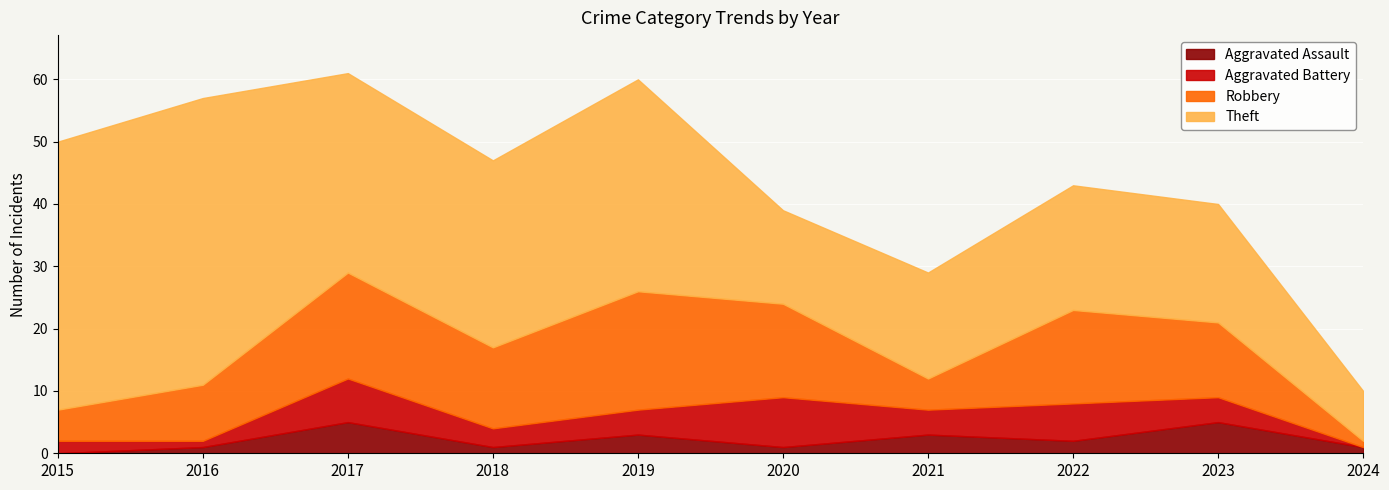

Reading right to left, transcribe all the data shown in this chart.

Aggravated Assault: 1	5	2	3	1	3	1	5	1	0
Aggravated Battery: 0	4	6	4	8	4	3	7	1	2
Robbery: 1	12	15	5	15	19	13	17	9	5
Theft: 8	19	20	17	15	34	30	32	46	43